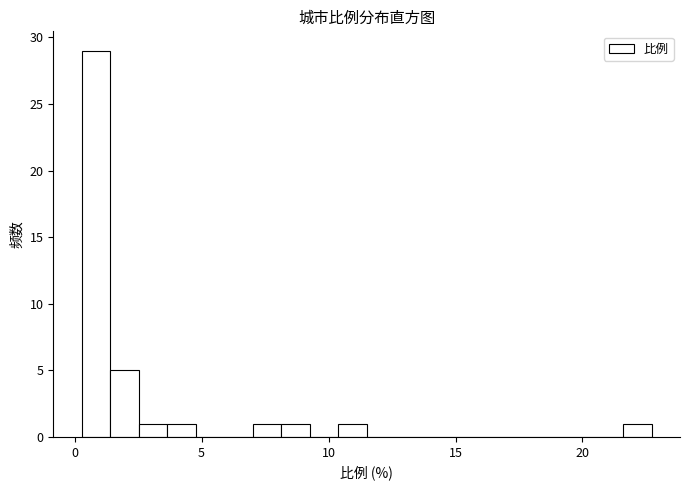

Read against the x-axis, roughly where is the centre of the tallest bar?

1.0